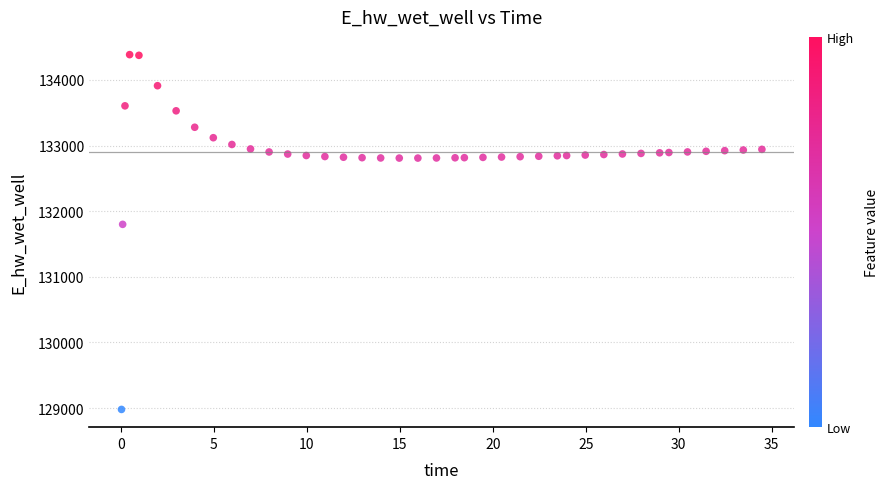

What Y value in the scatter plot is closest to 131682?

131799.0